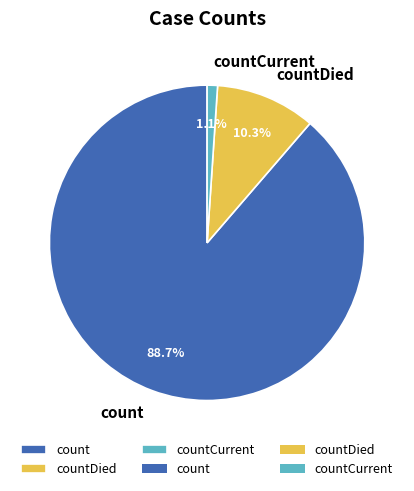

Is there a majority slice in this chart?

Yes